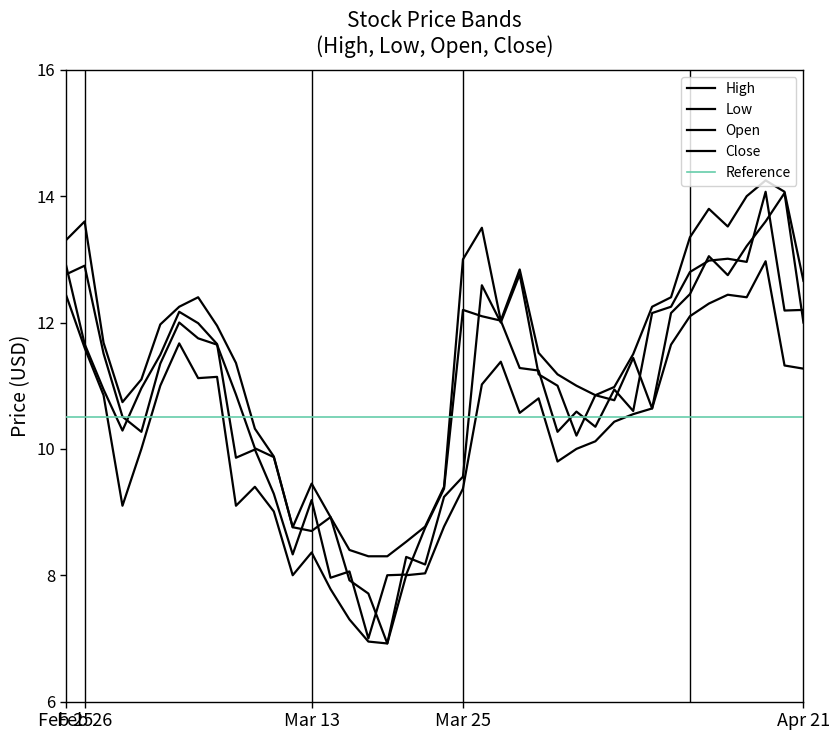

Reading left to right, list all the values displayed in this chart.

High: 13.3	13.6	11.7	10.7	11.1	12.0	12.2	12.4	11.9	11.4	10.3	9.9	8.8	9.4	8.9	8.4	8.3	8.3	8.5	8.8	9.4	13.0	13.5	12.0	12.8	11.5	11.2	11.0	10.8	11.0	11.5	12.2	12.4	13.3	13.8	13.5	14.0	14.2	14.1	12.7
Low: 12.4	11.6	10.8	9.1	10.0	11.0	11.7	11.1	11.1	9.1	9.4	9.0	8.0	8.4	7.8	7.3	7.0	6.9	8.0	8.0	8.8	9.4	11.0	11.4	10.6	10.8	9.8	10.0	10.1	10.4	10.6	10.6	11.7	12.1	12.3	12.4	12.4	13.0	11.3	11.3
Open: 12.8	12.9	11.5	10.5	10.3	11.3	12.0	11.8	11.7	10.9	10.0	9.9	8.8	8.7	8.9	7.9	7.7	6.9	8.3	8.2	9.2	9.6	12.6	12.0	12.8	11.2	11.0	10.2	10.8	10.8	11.4	10.6	12.2	12.4	13.1	12.8	13.2	13.6	14.1	12.0
Close: 12.9	11.7	10.9	10.3	11.0	11.5	12.2	12.0	11.7	9.9	10.0	9.3	8.3	9.2	8.0	8.1	7.0	8.0	8.0	8.8	9.4	12.2	12.1	12.0	11.3	11.2	10.3	10.6	10.3	10.9	10.6	12.2	12.2	12.8	13.0	13.0	13.0	14.1	12.2	12.2